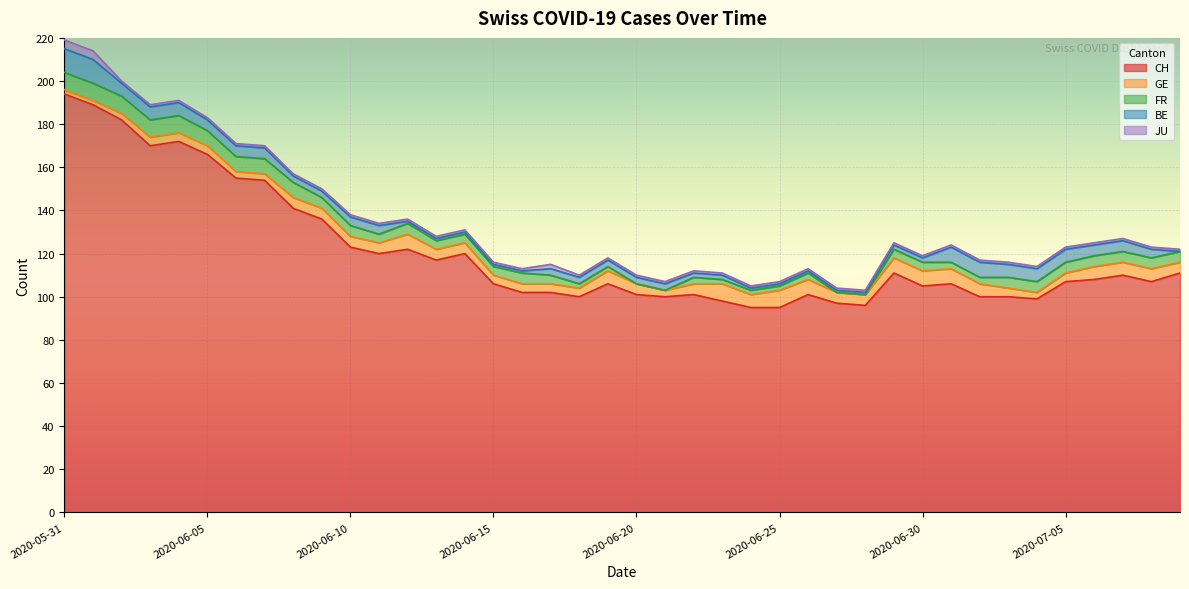

True or false: CH has a value of 106 at 2020-06-15.

True